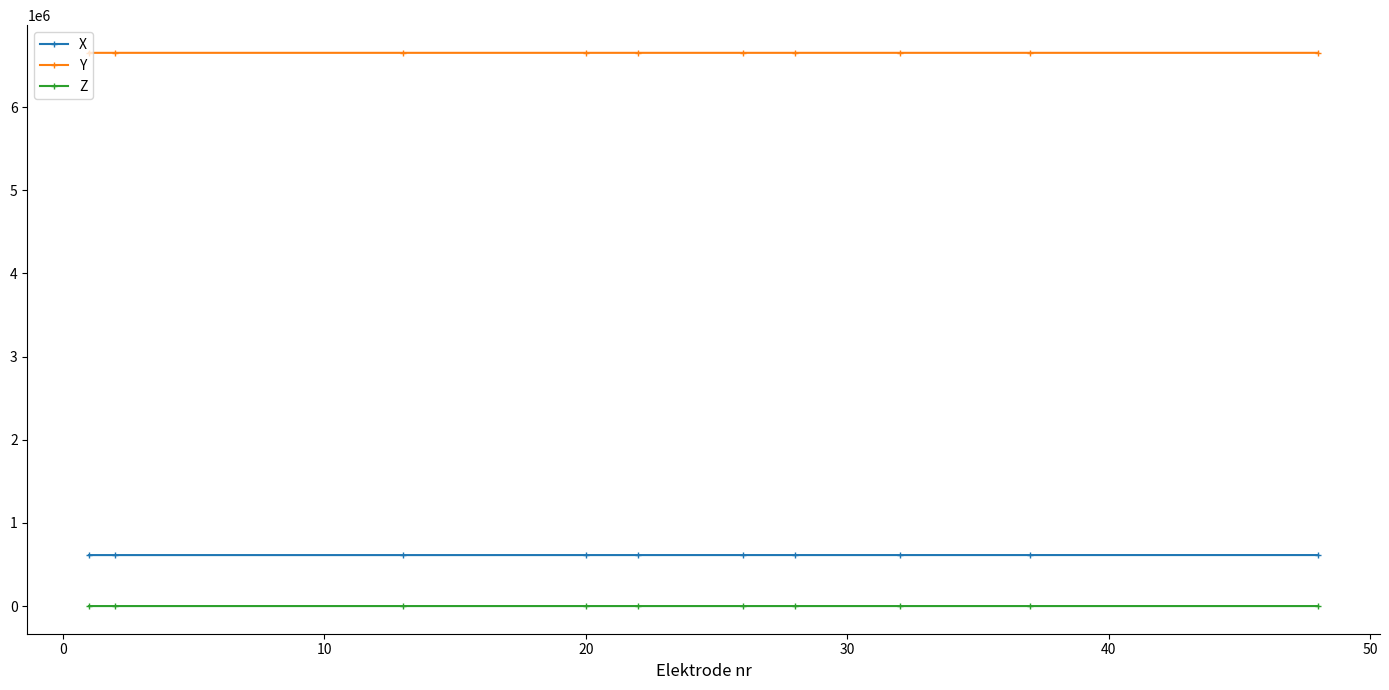

Which series has the largest total across all categories?

Y